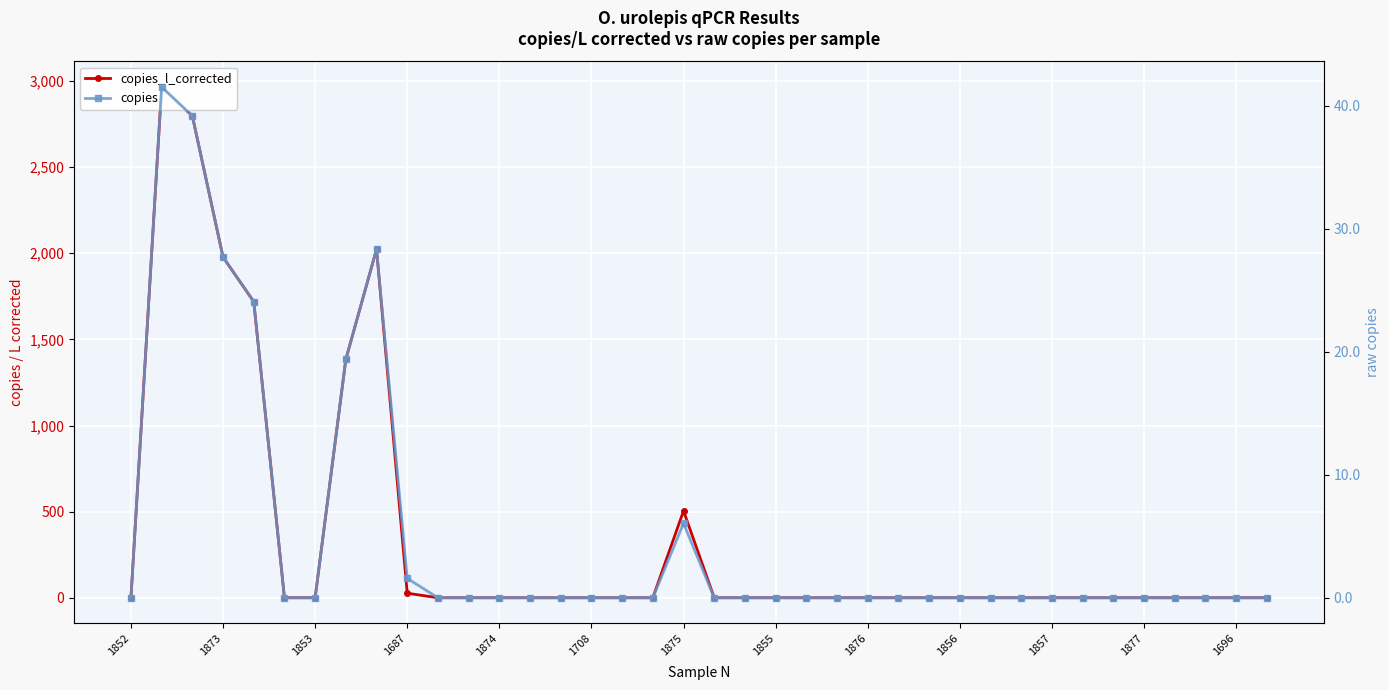

True or false: copies and copies_l_corrected cross at least once.

False